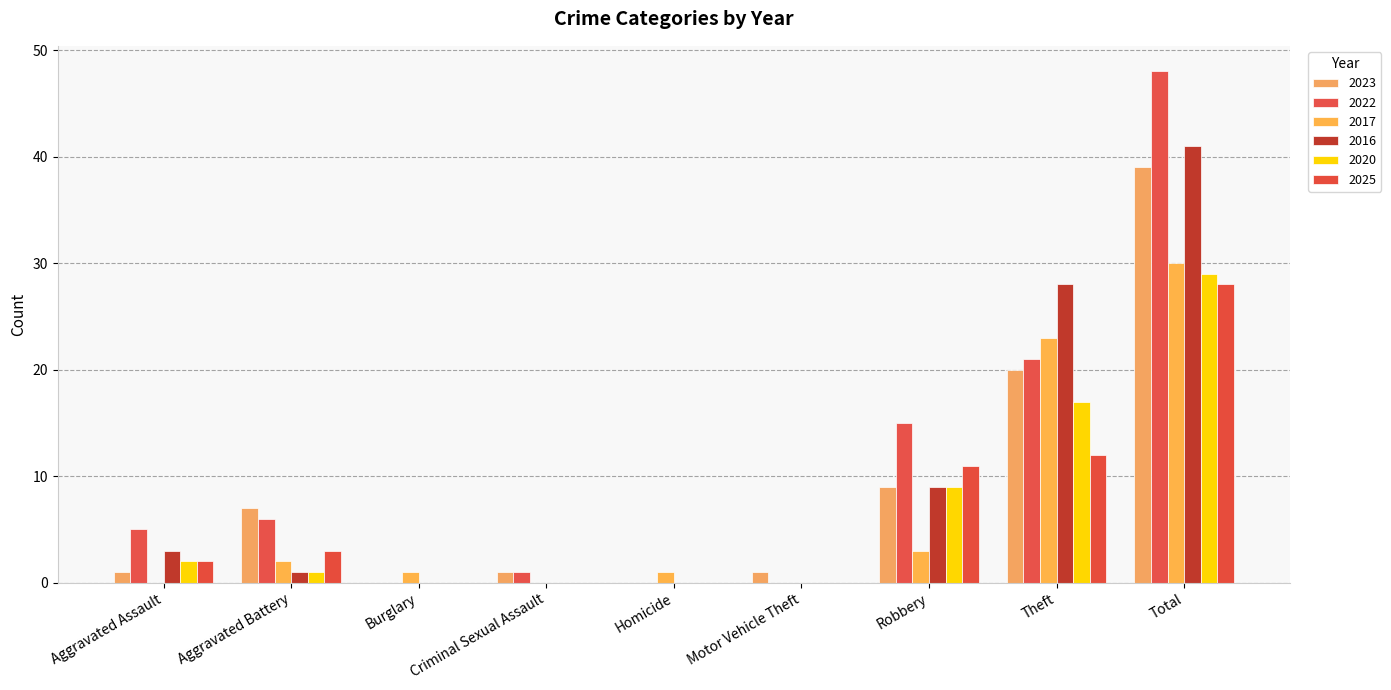

At which label does 2023 first exceed 1?

Aggravated Battery